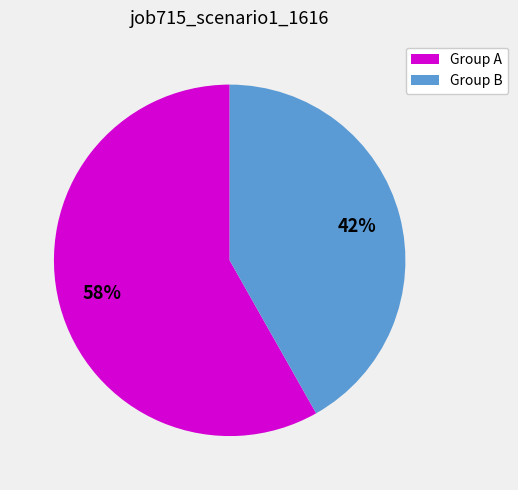

How many segments does this pie chart have?

2